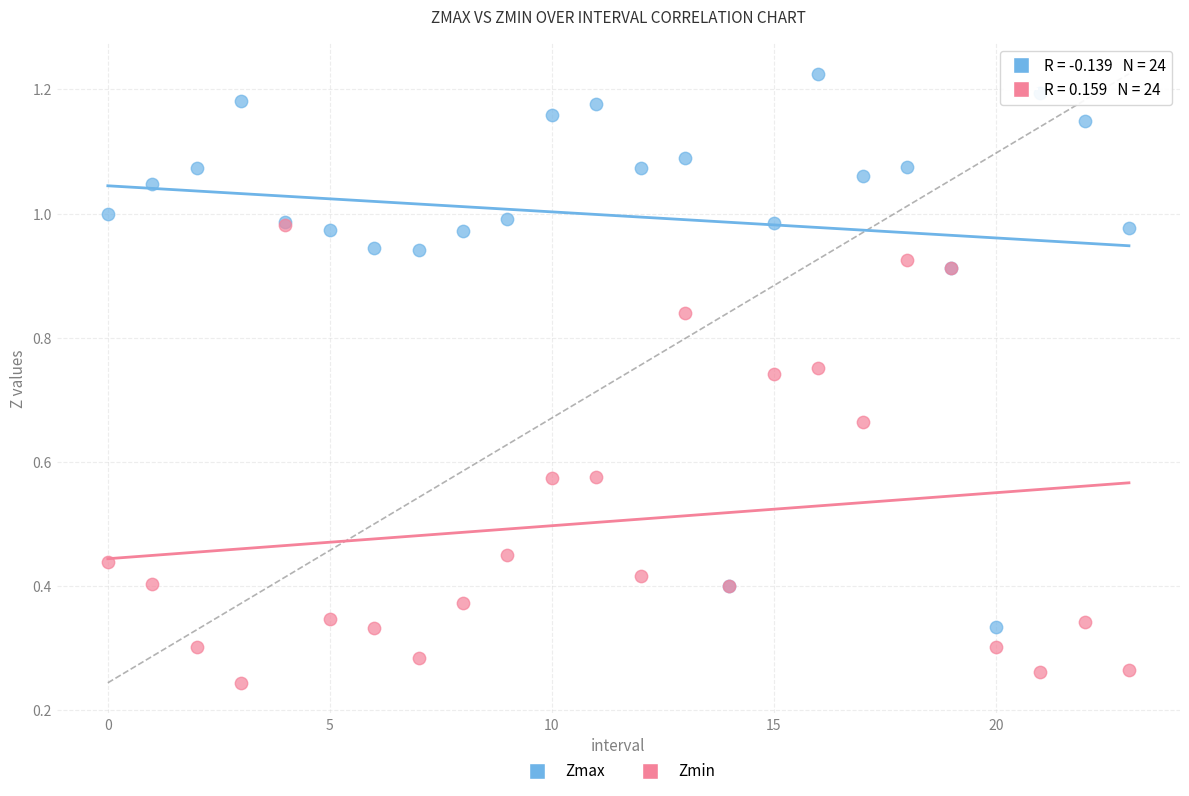

Which series has the largest Y range (max minus min)?

Zmax